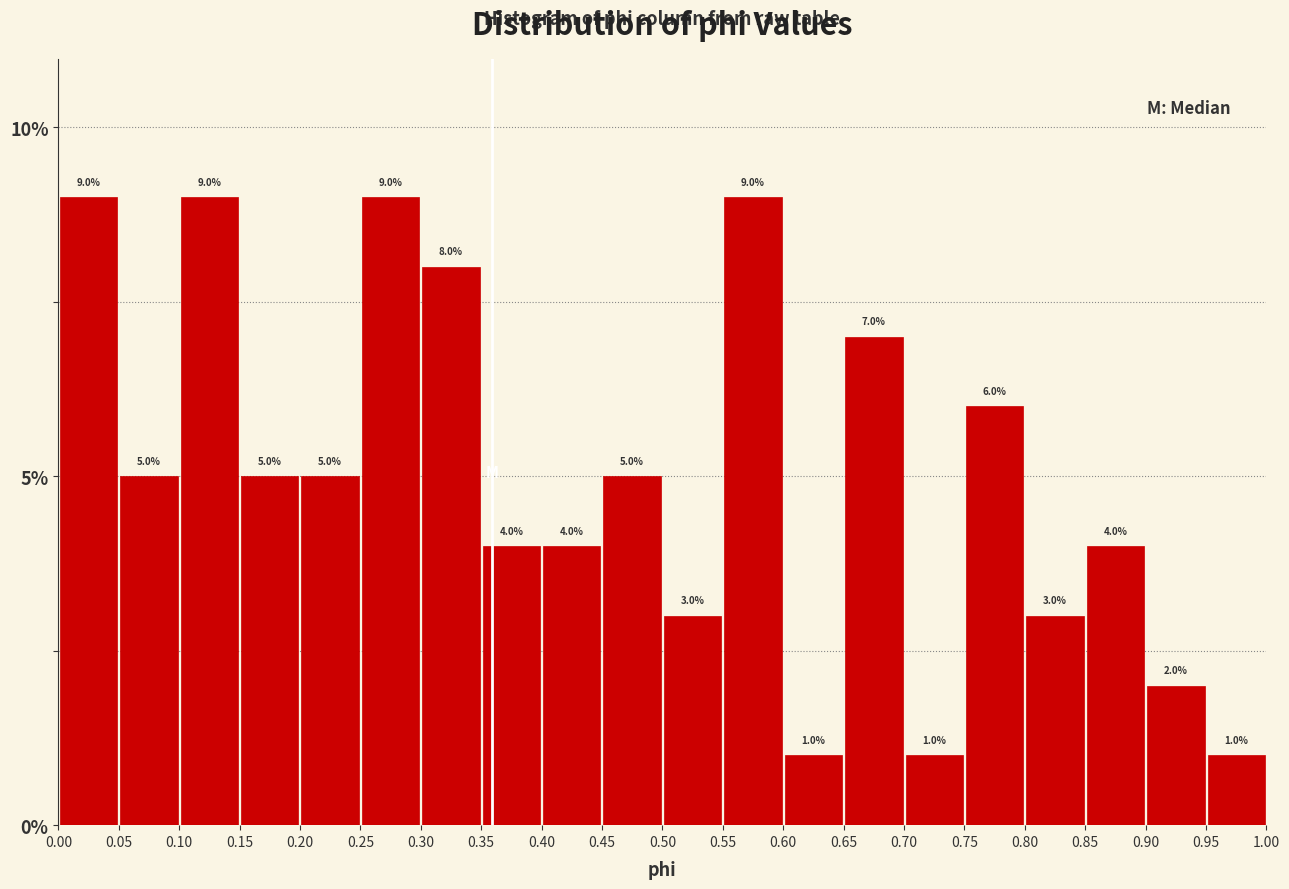

Reading left to right, list every bar in this chart as the range it spans on the x-axis followed by its height.

0.00 to 0.05: 9.0
0.05 to 0.10: 5.0
0.10 to 0.15: 9.0
0.15 to 0.20: 5.0
0.20 to 0.25: 5.0
0.25 to 0.30: 9.0
0.30 to 0.35: 8.0
0.35 to 0.40: 4.0
0.40 to 0.45: 4.0
0.45 to 0.50: 5.0
0.50 to 0.55: 3.0
0.55 to 0.60: 9.0
0.60 to 0.65: 1.0
0.65 to 0.70: 7.0
0.70 to 0.75: 1.0
0.75 to 0.80: 6.0
0.80 to 0.85: 3.0
0.85 to 0.90: 4.0
0.90 to 0.95: 2.0
0.95 to 1.00: 1.0